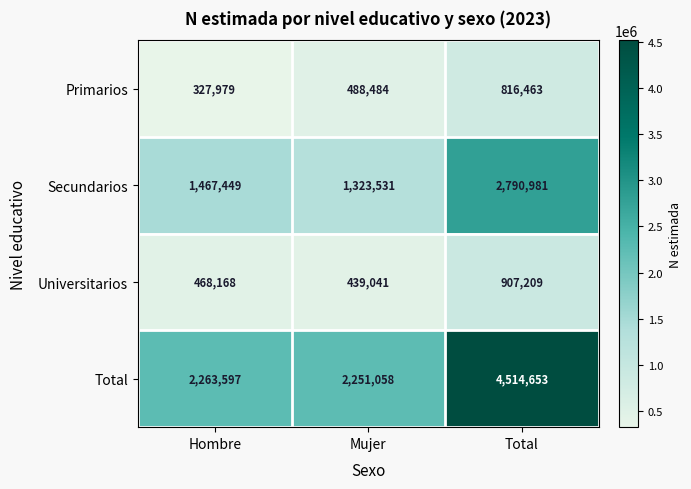

At which category is the sum across all series the highest?

Total